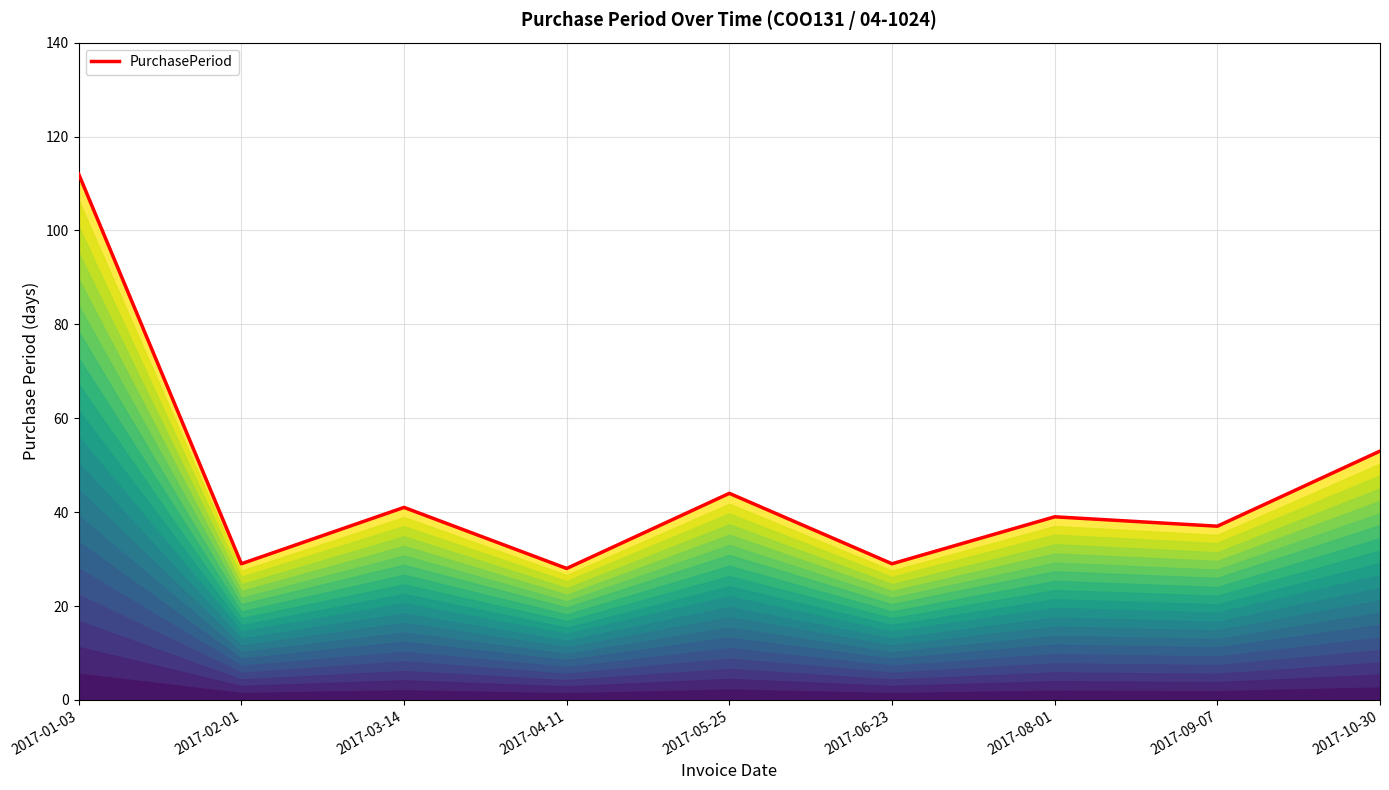

True or false: the data shows 22 at 2017-05-25.

False